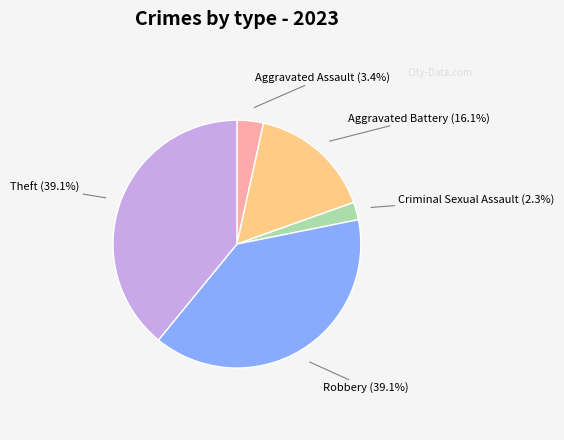

How many segments does this pie chart have?

5